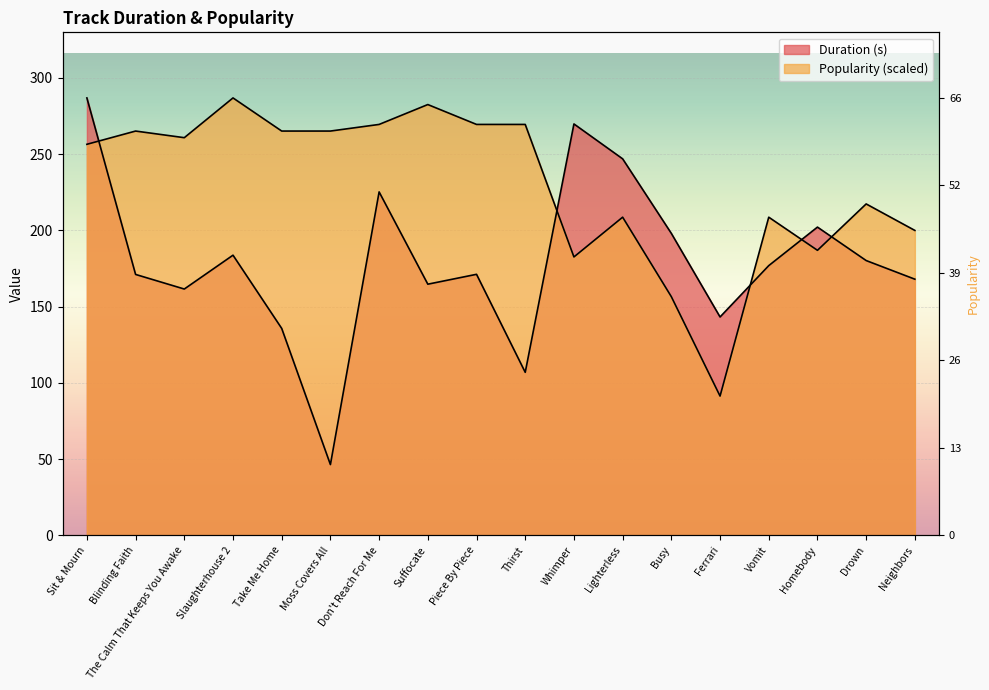

True or false: Popularity has a value of 208.7 at Lighterless.

True